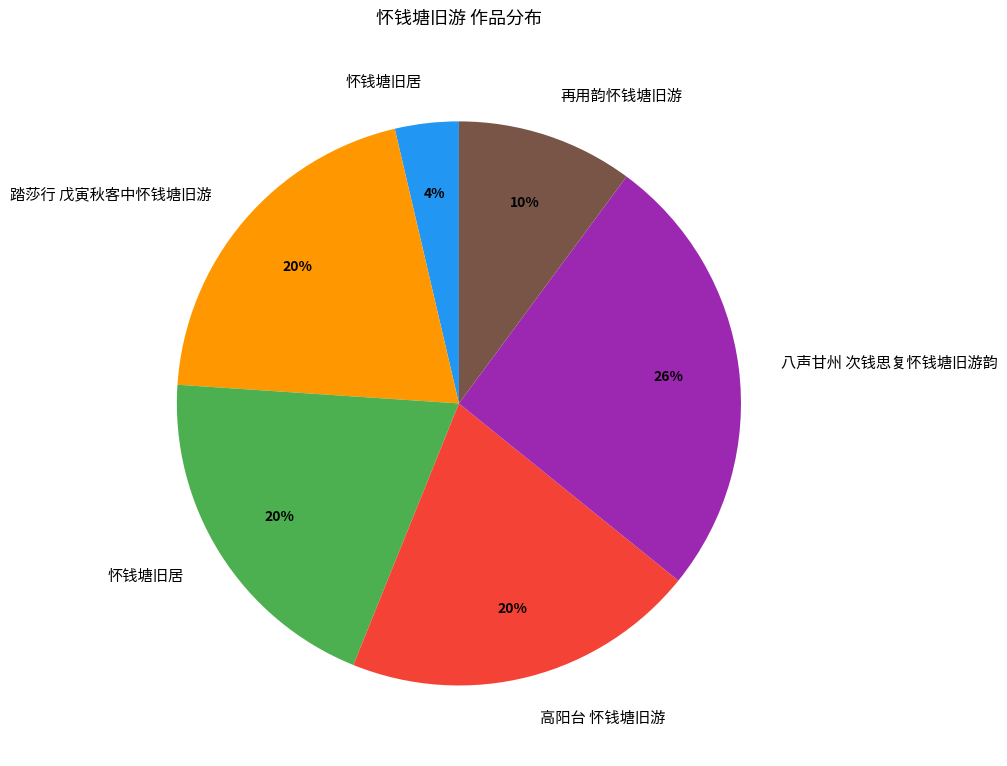

To the nearest percent, what is the average slice percentage?

17%